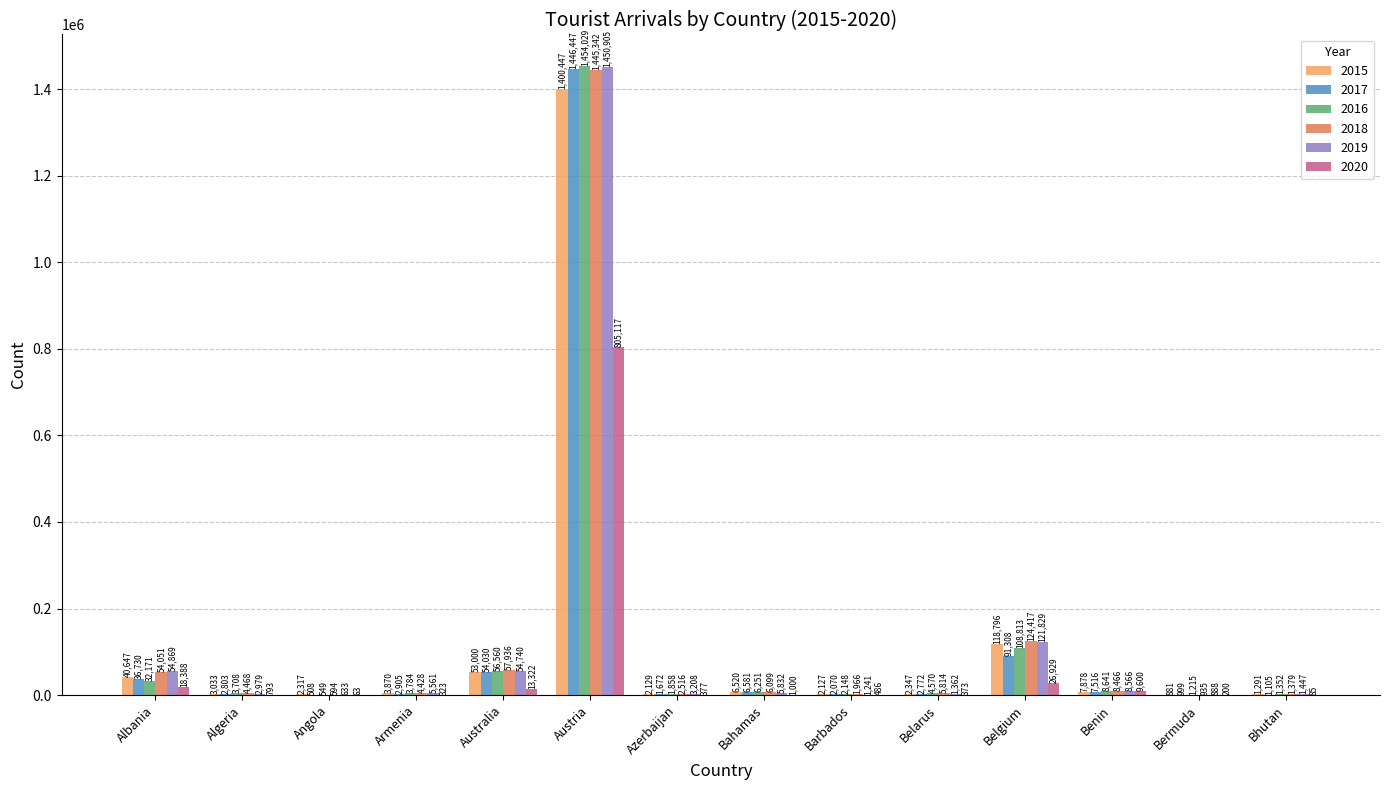

Reading left to right, list all the values displayed in this chart.

2015: Albania=40647	Algeria=3033	Angola=2317	Armenia=3870	Australia=53000	Austria=1400447	Azerbaijan=2129	Bahamas=6520	Barbados=2127	Belarus=2347	Belgium=118796	Benin=7878	Bermuda=881	Bhutan=1291
2017: Albania=36730	Algeria=2803	Angola=508	Armenia=2905	Australia=54030	Austria=1446447	Azerbaijan=1672	Bahamas=6581	Barbados=2070	Belarus=2772	Belgium=91308	Benin=7516	Bermuda=999	Bhutan=1105
2016: Albania=32171	Algeria=3708	Angola=549	Armenia=3784	Australia=56560	Austria=1454029	Azerbaijan=1858	Bahamas=6251	Barbados=2148	Belarus=4570	Belgium=108813	Benin=8641	Bermuda=1215	Bhutan=1352
2018: Albania=54051	Algeria=4468	Angola=594	Armenia=4428	Australia=57936	Austria=1445342	Azerbaijan=2516	Bahamas=6099	Barbados=1966	Belarus=5814	Belgium=124417	Benin=8466	Bermuda=935	Bhutan=1379
2019: Albania=54869	Algeria=2979	Angola=633	Armenia=5561	Australia=54740	Austria=1450905	Azerbaijan=3208	Bahamas=5832	Barbados=1241	Belarus=1362	Belgium=121829	Benin=8566	Bermuda=888	Bhutan=1447
2020: Albania=18388	Algeria=793	Angola=63	Armenia=323	Australia=13322	Austria=805117	Azerbaijan=377	Bahamas=1000	Barbados=486	Belarus=373	Belgium=26929	Benin=9600	Bermuda=200	Bhutan=85